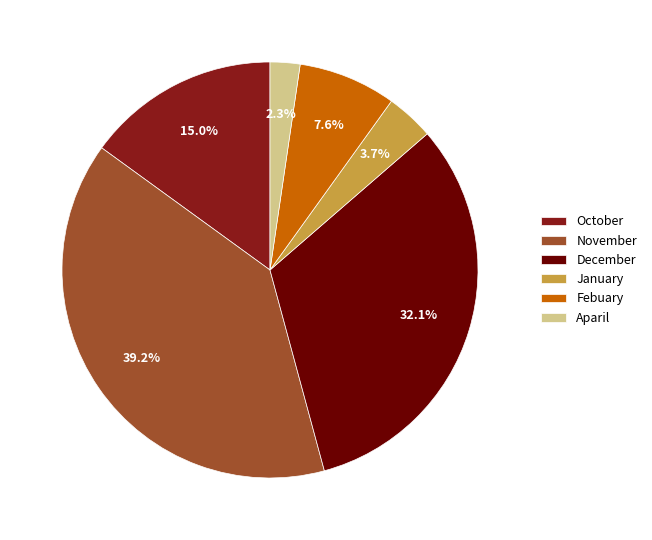

To the nearest percent, what percentage of the pie is January?

4%